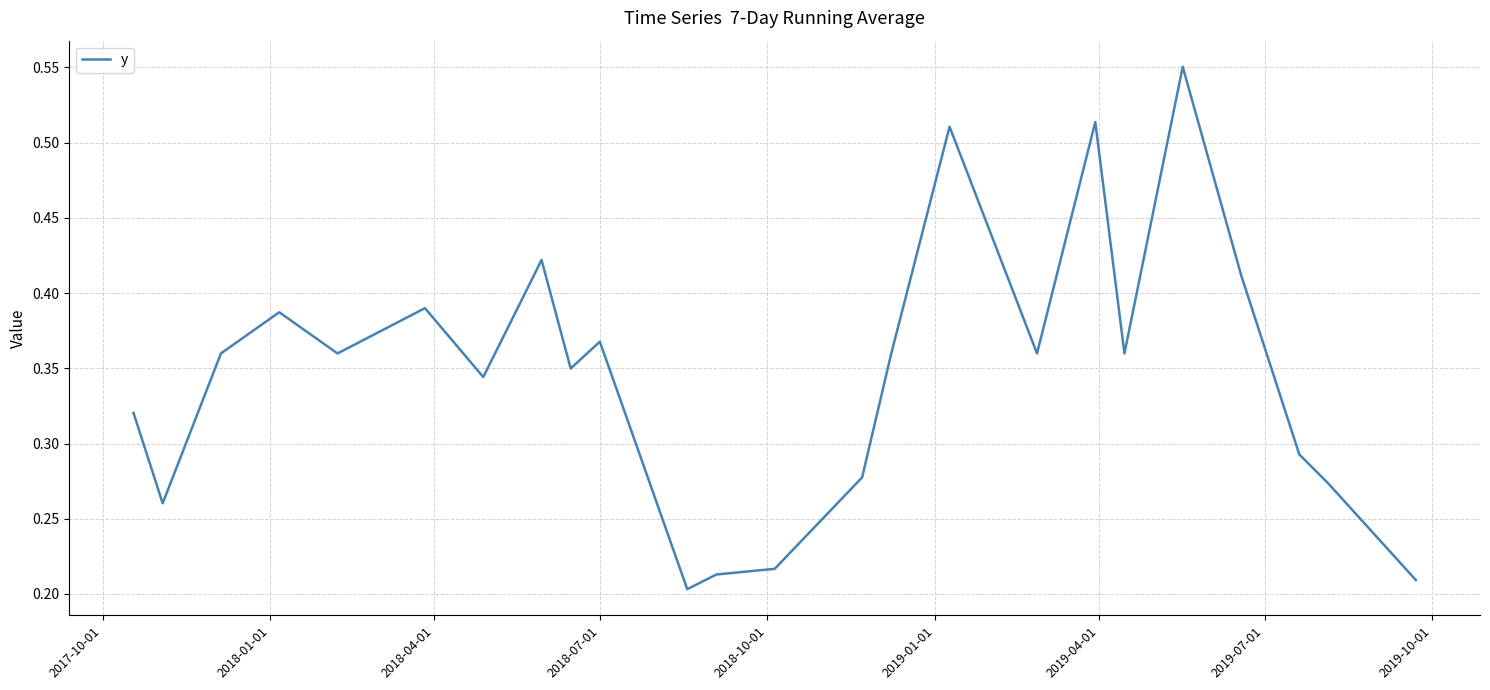

How many interior local peaks (higher than both neighbors) does the data have?

7